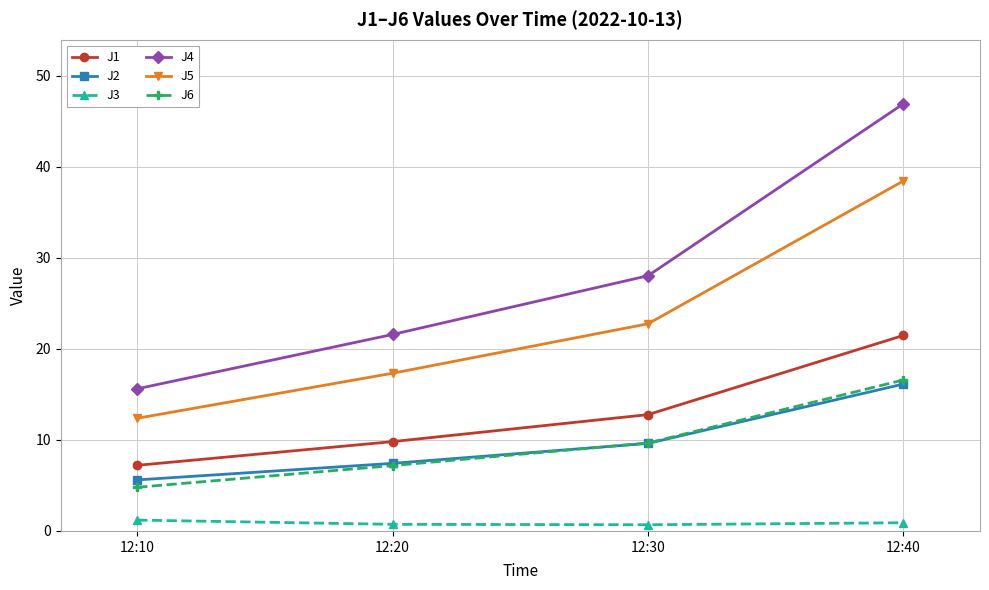

The J4 series shows 28.0 at 12:30. True or false?

True